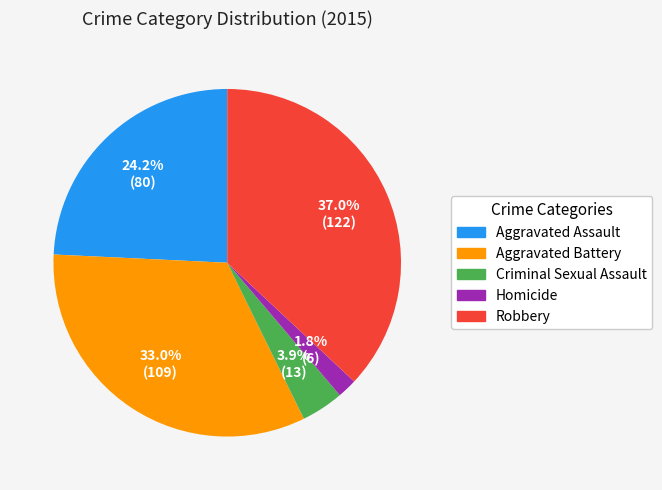

Count the number of slices in the pie.

5